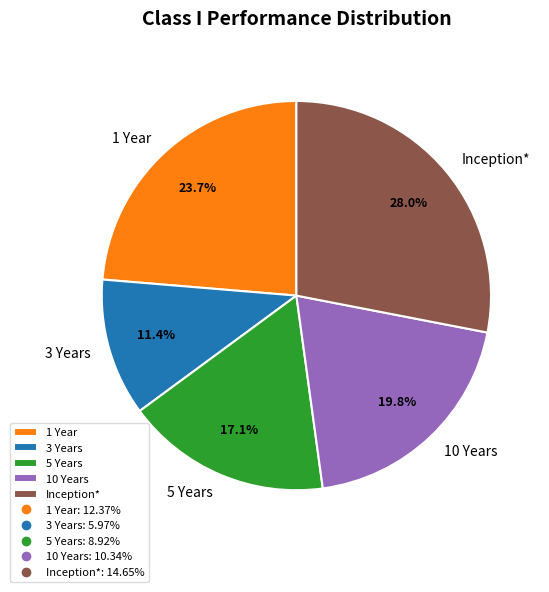

Is there any slice that represents more than half of the pie?

No